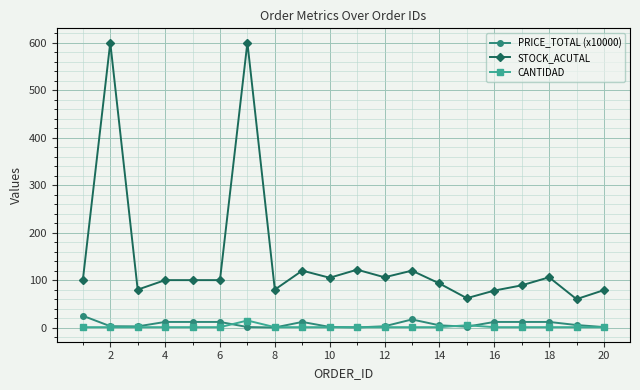

True or false: CANTIDAD and STOCK_ACUTAL intersect in this chart.

False